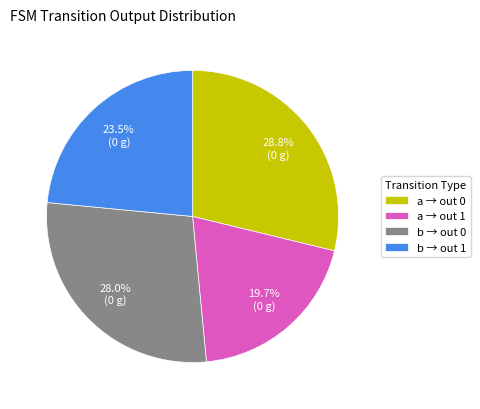

Which category has the biggest portion of the pie?

a → out 0